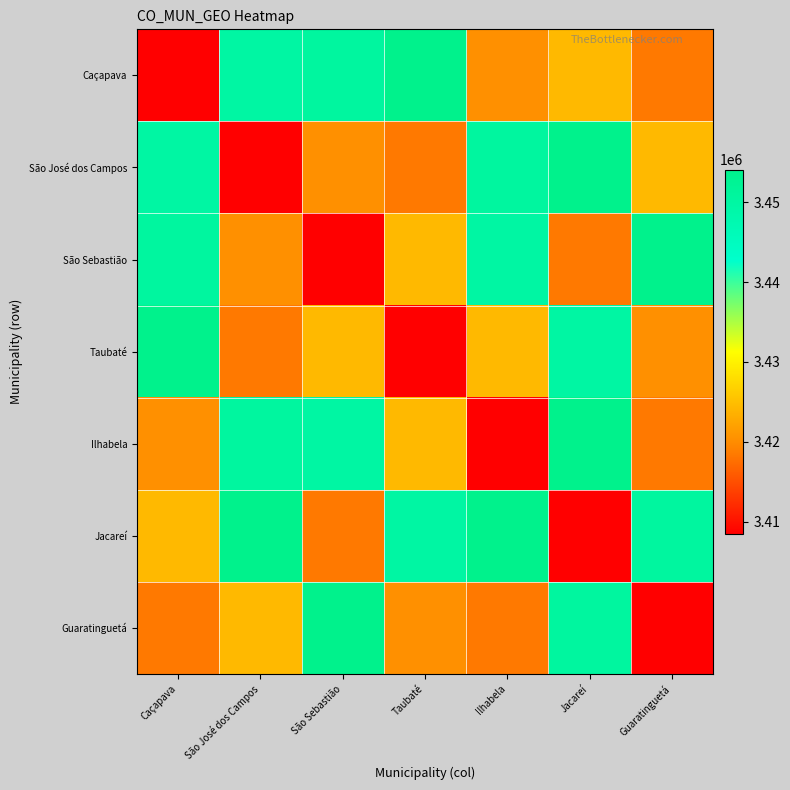

Reading left to right, what are all the values shown in this chart?

Caçapava: Caçapava=3408504	São José dos Campos=3449904	São Sebastião=3450704	Taubaté=3454102	Ilhabela=3420400	Jacareí=3424402	Guaratinguetá=3418404
São José dos Campos: Caçapava=3449904	São José dos Campos=3408504	São Sebastião=3420400	Taubaté=3418404	Ilhabela=3450704	Jacareí=3454102	Guaratinguetá=3424402
São Sebastião: Caçapava=3450704	São José dos Campos=3420400	São Sebastião=3408504	Taubaté=3424402	Ilhabela=3449904	Jacareí=3418404	Guaratinguetá=3454102
Taubaté: Caçapava=3454102	São José dos Campos=3418404	São Sebastião=3424402	Taubaté=3408504	Ilhabela=3424402	Jacareí=3449904	Guaratinguetá=3420400
Ilhabela: Caçapava=3420400	São José dos Campos=3450704	São Sebastião=3449904	Taubaté=3424402	Ilhabela=3408504	Jacareí=3454102	Guaratinguetá=3418404
Jacareí: Caçapava=3424402	São José dos Campos=3454102	São Sebastião=3418404	Taubaté=3449904	Ilhabela=3454102	Jacareí=3408504	Guaratinguetá=3450704
Guaratinguetá: Caçapava=3418404	São José dos Campos=3424402	São Sebastião=3454102	Taubaté=3420400	Ilhabela=3418404	Jacareí=3450704	Guaratinguetá=3408504